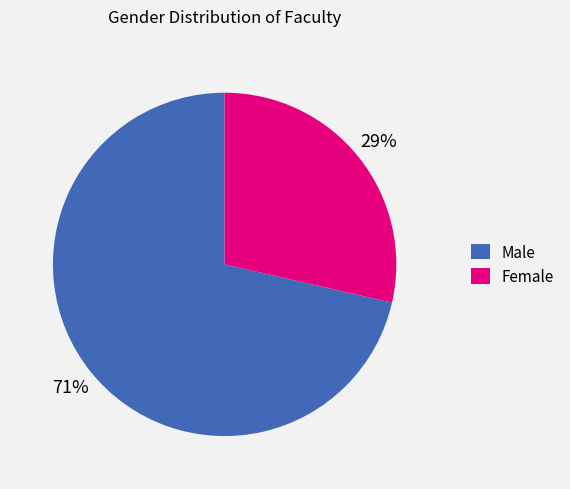

To the nearest percent, what is the combined percentage of Female and Male?

100%